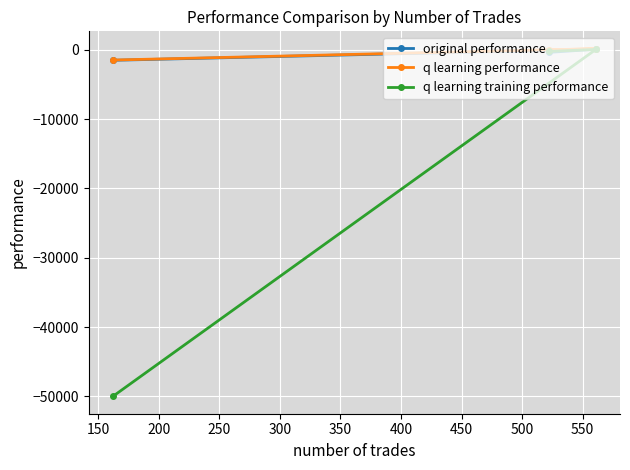

At how many categories does at least one series exceed -262?

2